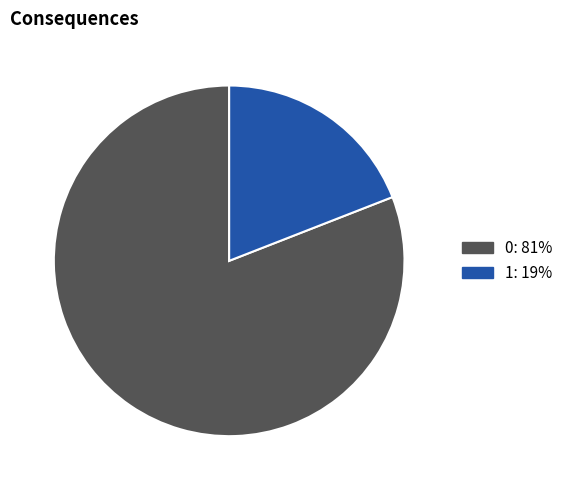

Count the number of slices in the pie.

2